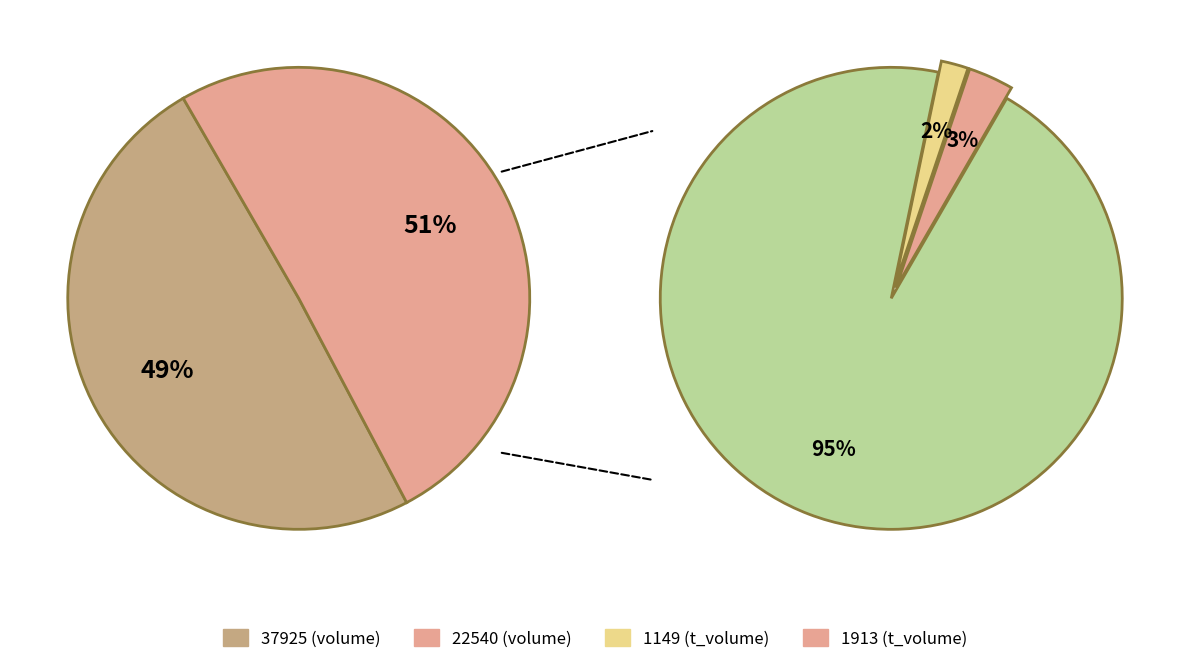

Which slice represents more than half of the pie?

22540